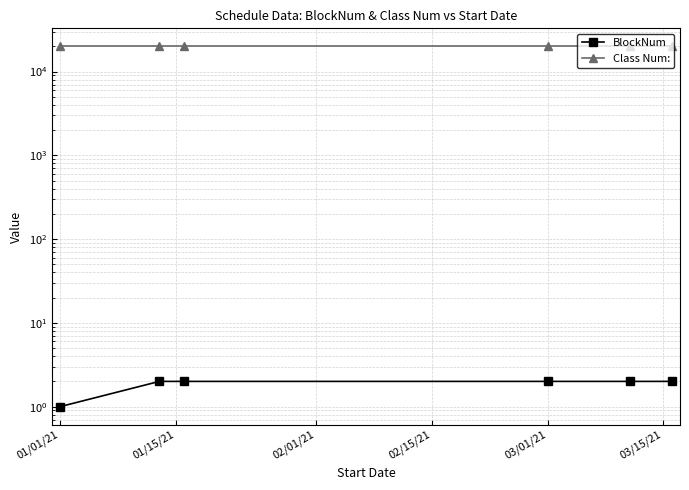

True or false: BlockNum has more than 1 points higher than both neighbors.

False